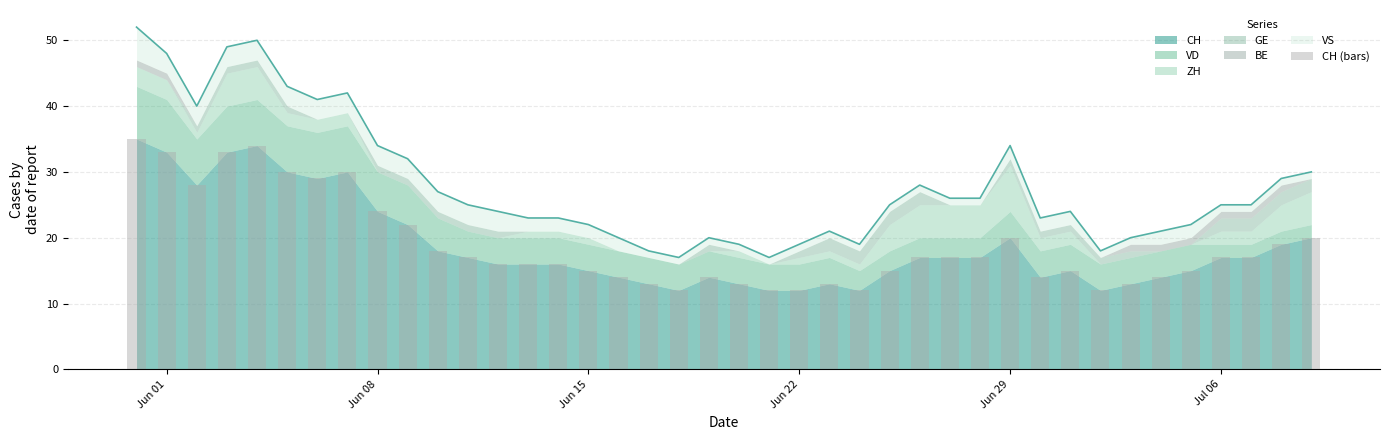

Reading left to right, list all the values displayed in this chart.

35	33	28	33	34	30	29	30	24	22	18	17	16	16	16	15	14	13	12	14	13	12	12	13	12	15	17	17	17	20	14	15	12	13	14	15	17	17	19	20